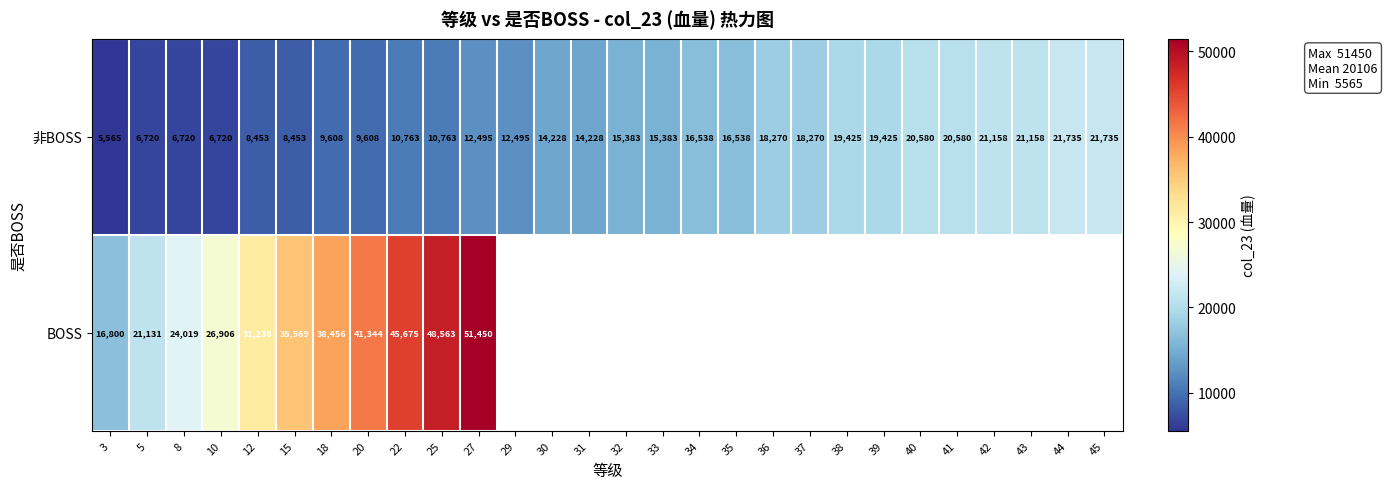

At how many categories does at least one series exceed 43381?

3